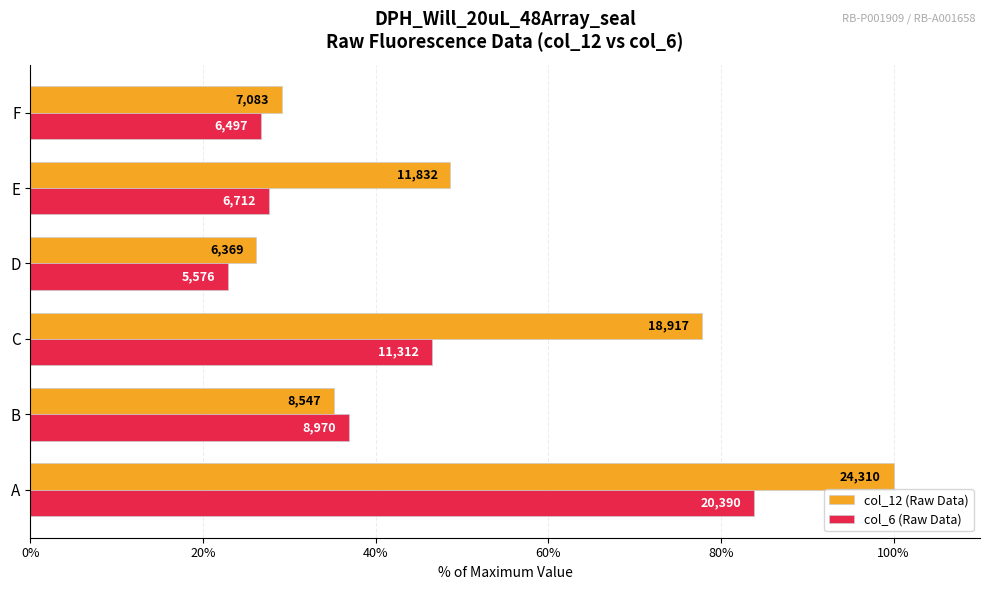

What position from the left is 40%?

3